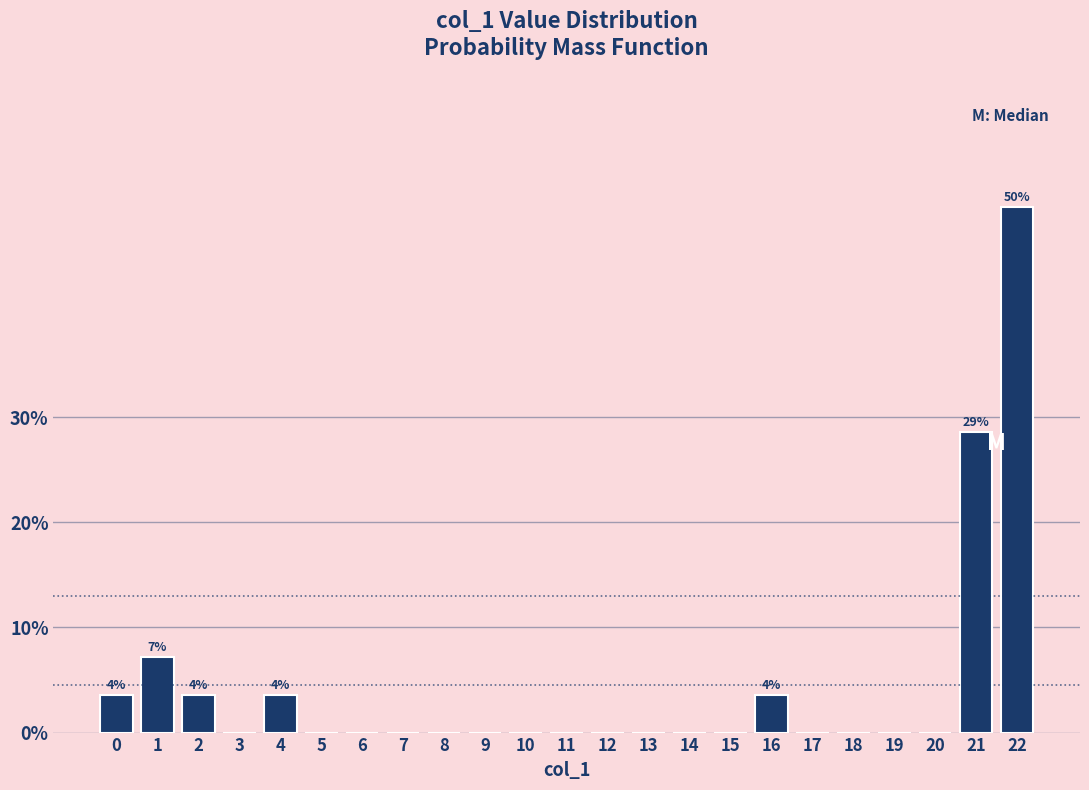

Reading left to right, extract all data points from this chart.

0=3.6	1=7.1	2=3.6	3=0.0	4=3.6	5=0.0	6=0.0	7=0.0	8=0.0	9=0.0	10=0.0	11=0.0	12=0.0	13=0.0	14=0.0	15=0.0	16=3.6	17=0.0	18=0.0	19=0.0	20=0.0	21=28.6	22=50.0